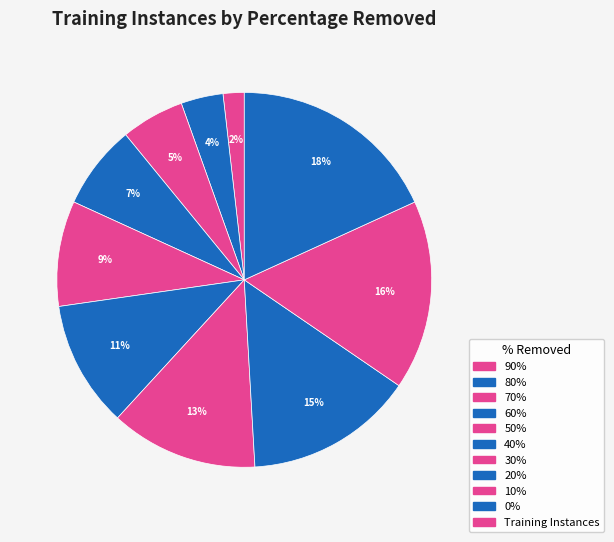

Count the number of slices in the pie.

10